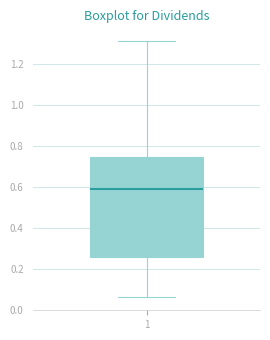

Read this box plot against the y-axis: the position of the median line, the range covered by the box, and the ends of both whiskers. The values are not printed on the chart, so give them approximately, as read against the axis.

median 0.60, box 0.26 to 0.74, whiskers 0.06 to 1.32